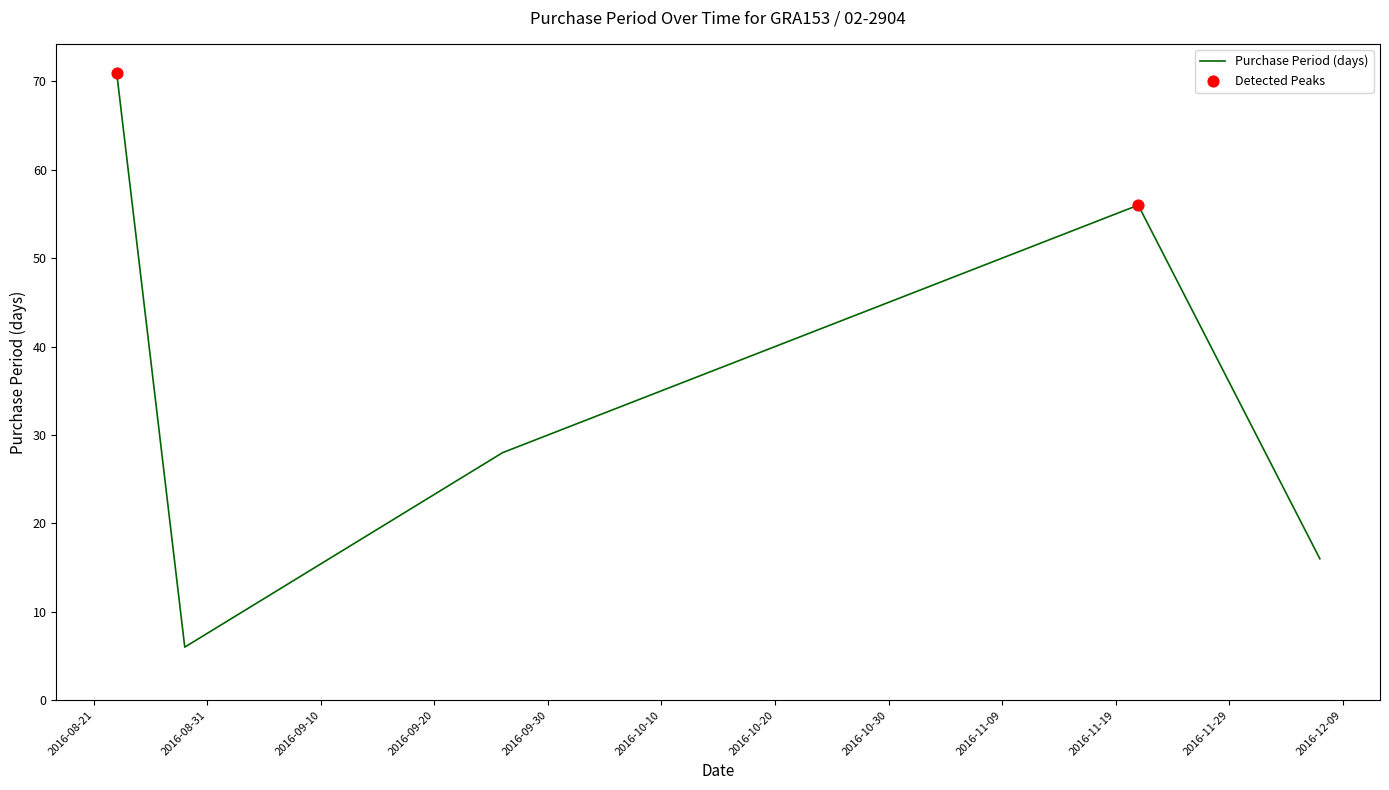

What is the maximum value shown in the chart?

71